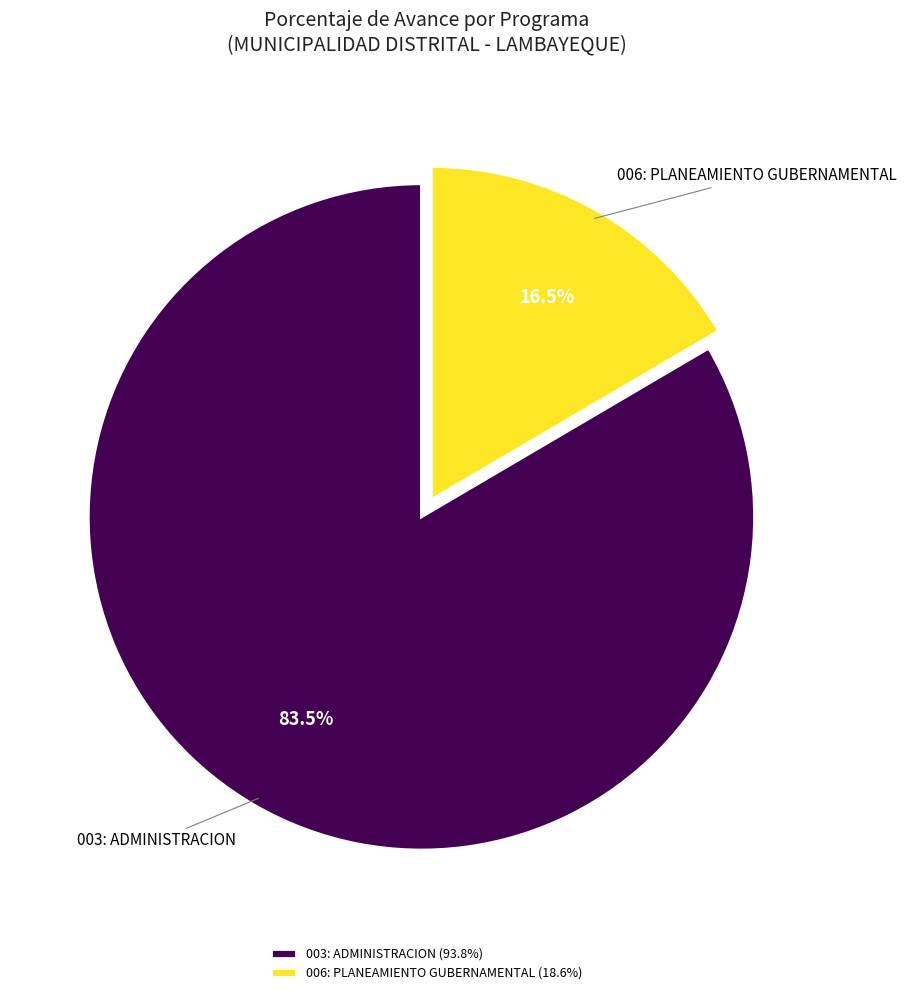

Combined, what portion of the pie is 003: ADMINISTRACION and 006: PLANEAMIENTO GUBERNAMENTAL?

100.0%